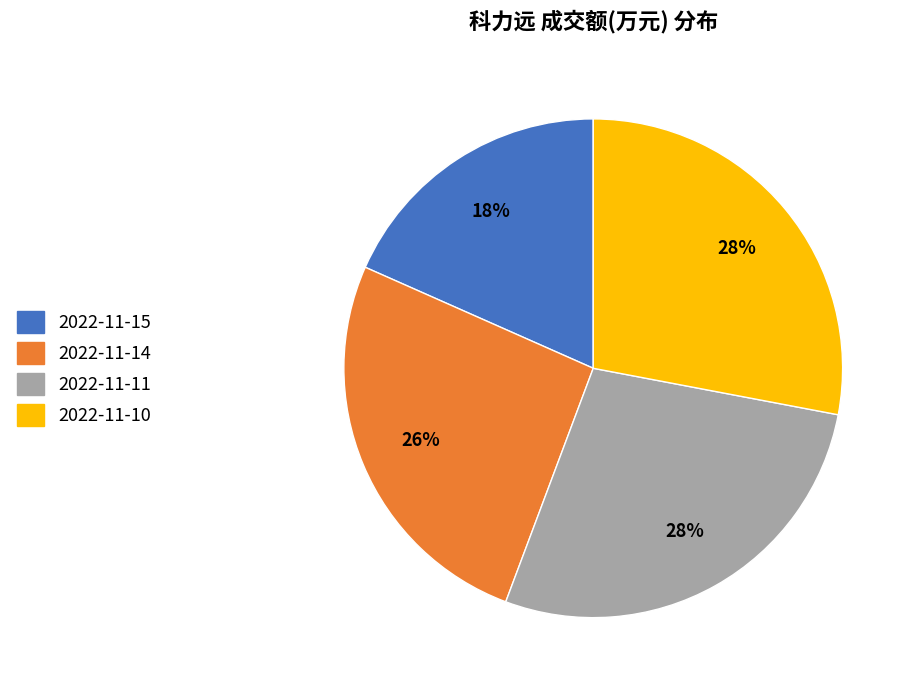

What is the smallest slice in the pie chart?

2022-11-15